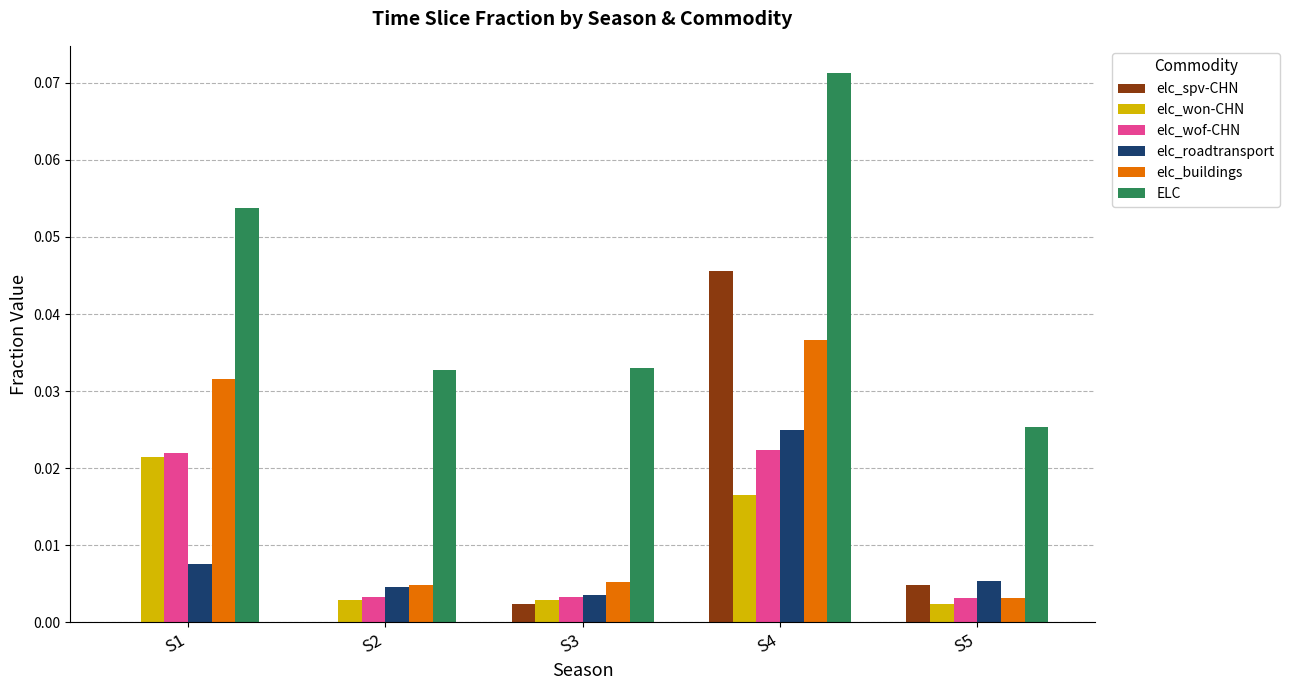

Between S1 and S3, which series saw the biggest shift?

elc_buildings